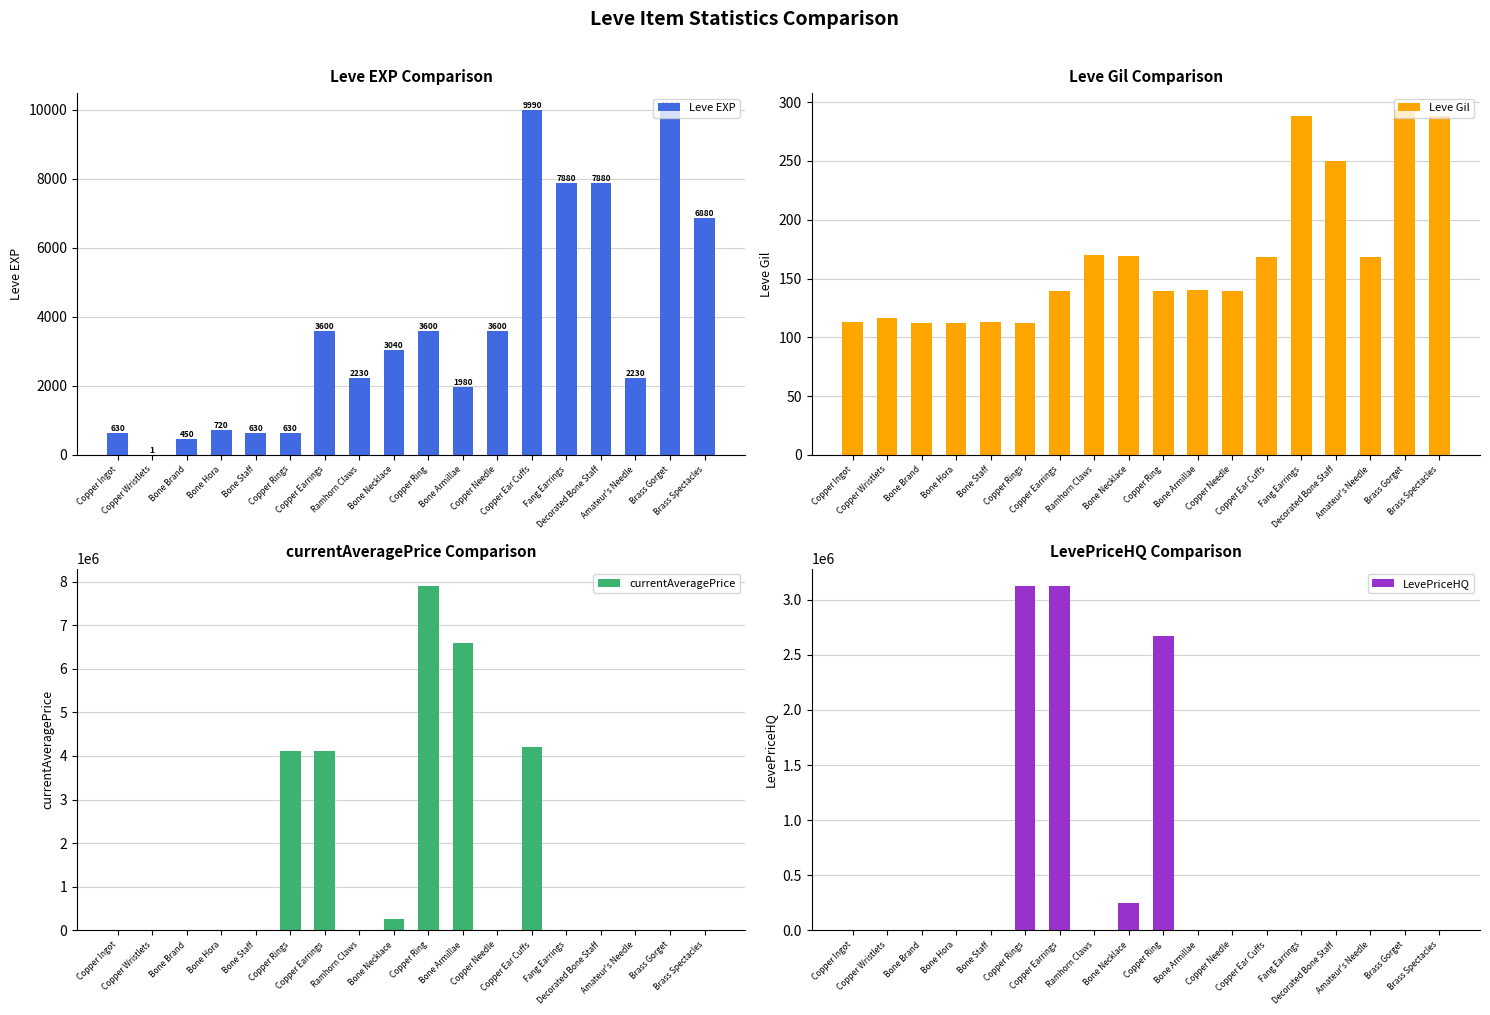

How many values in currentAveragePrice are above zero?

12